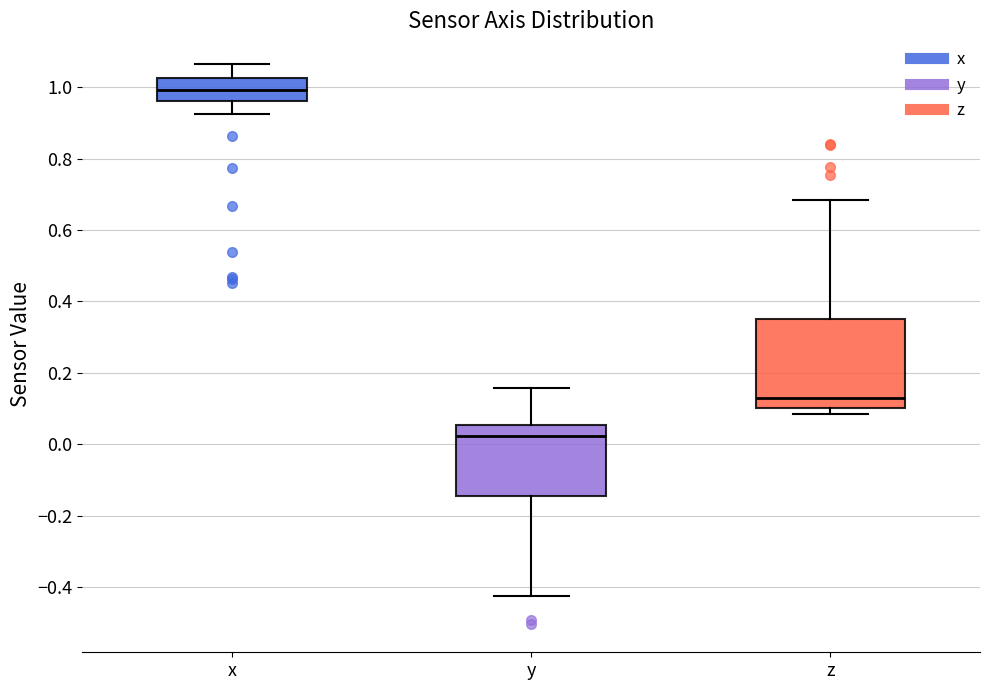

Reading left to right, transcribe this box plot: for each box, give where its median line is, the range the box spans, and where its two whiskers end, as read against the y-axis. The values are not printed on the chart, so give them approximately, as read against the axis.

x: median 1.00, box 0.96 to 1.02, whiskers 0.92 to 1.06
y: median 0.02, box -0.14 to 0.06, whiskers -0.42 to 0.16
z: median 0.12, box 0.10 to 0.36, whiskers 0.08 to 0.68